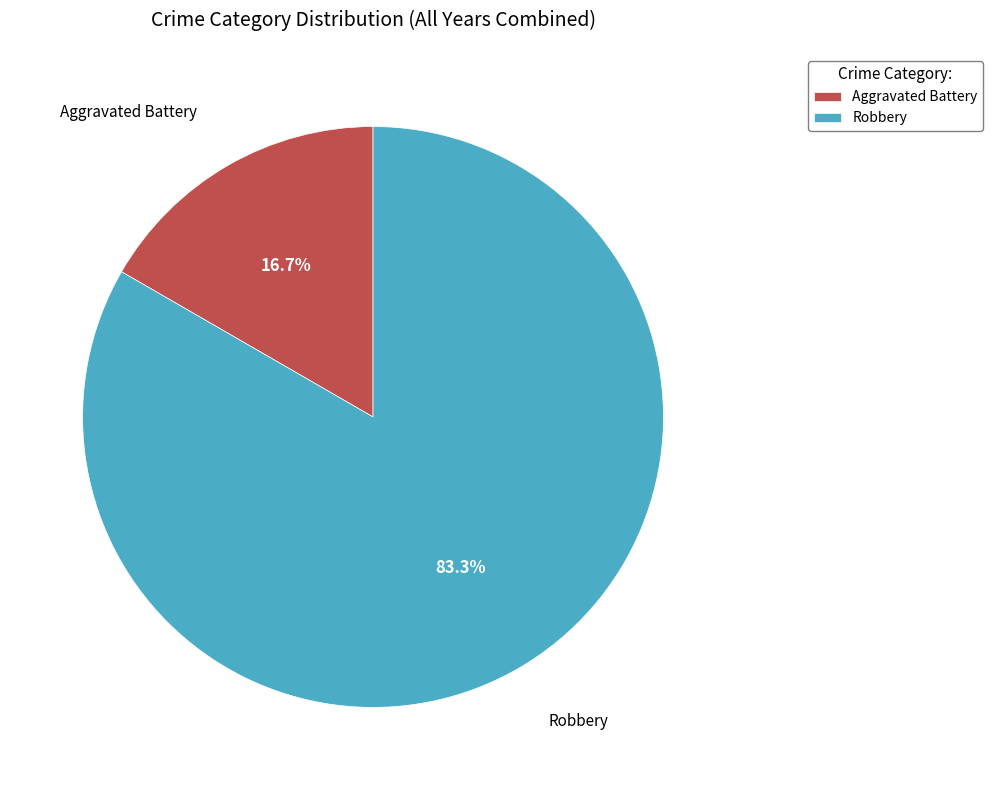

What percentage is the Aggravated Battery slice, to the nearest percent?

17%